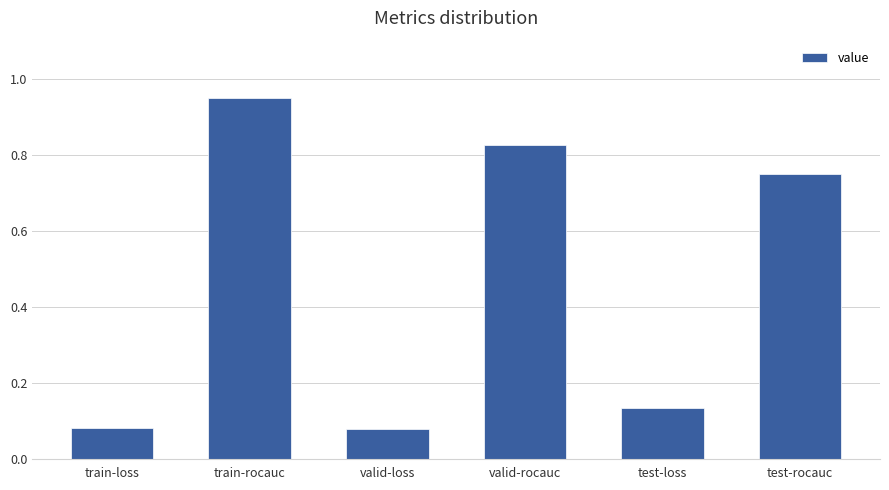

What position from the left is test-rocauc?

6